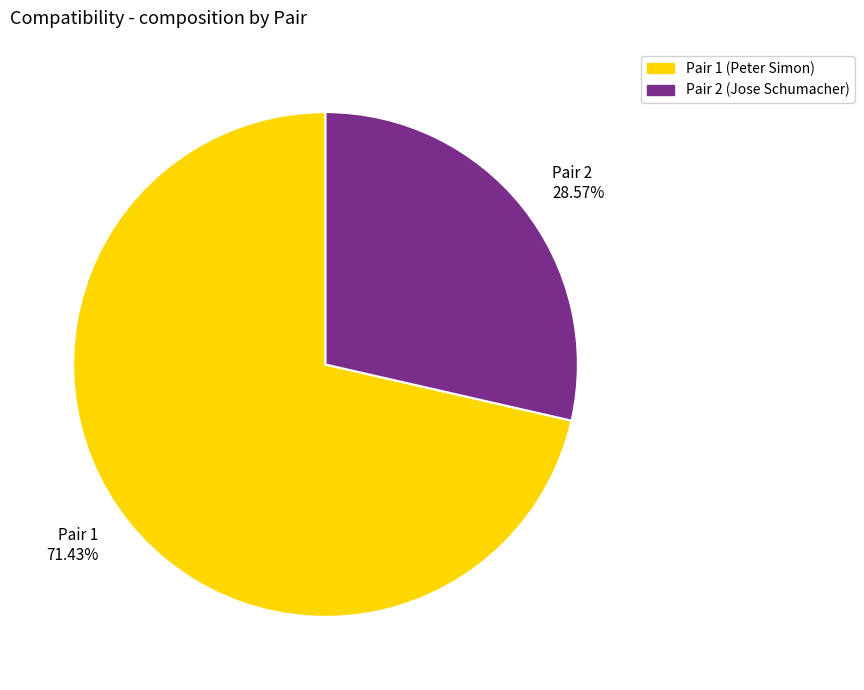

Which category accounts for the majority?

Pair 1 71.43%